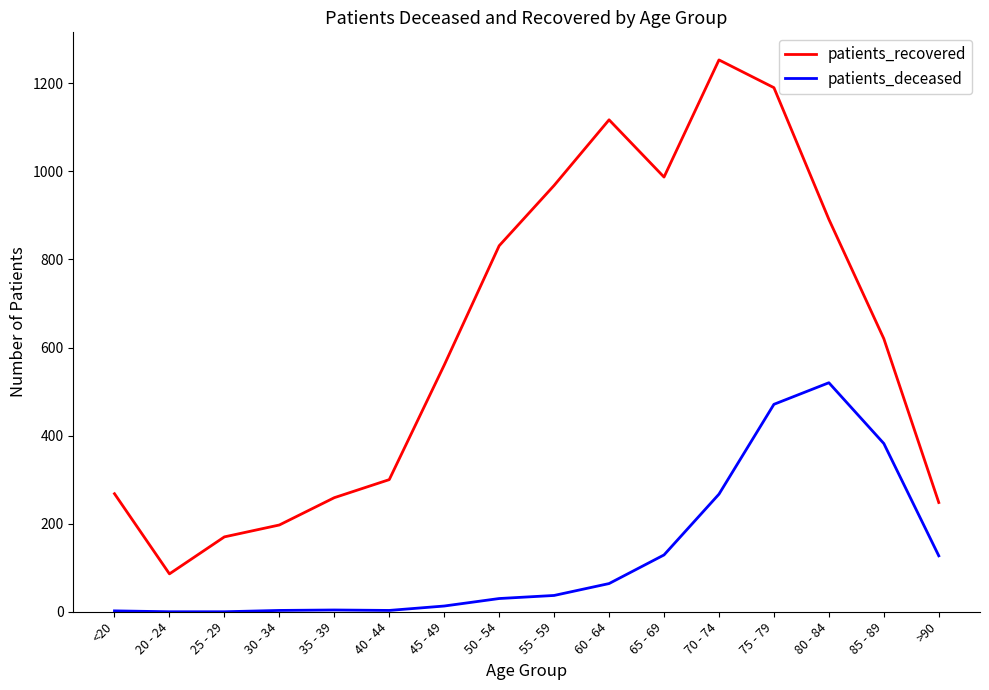

Which series changed the most between <20 and 70 - 74?

patients_recovered